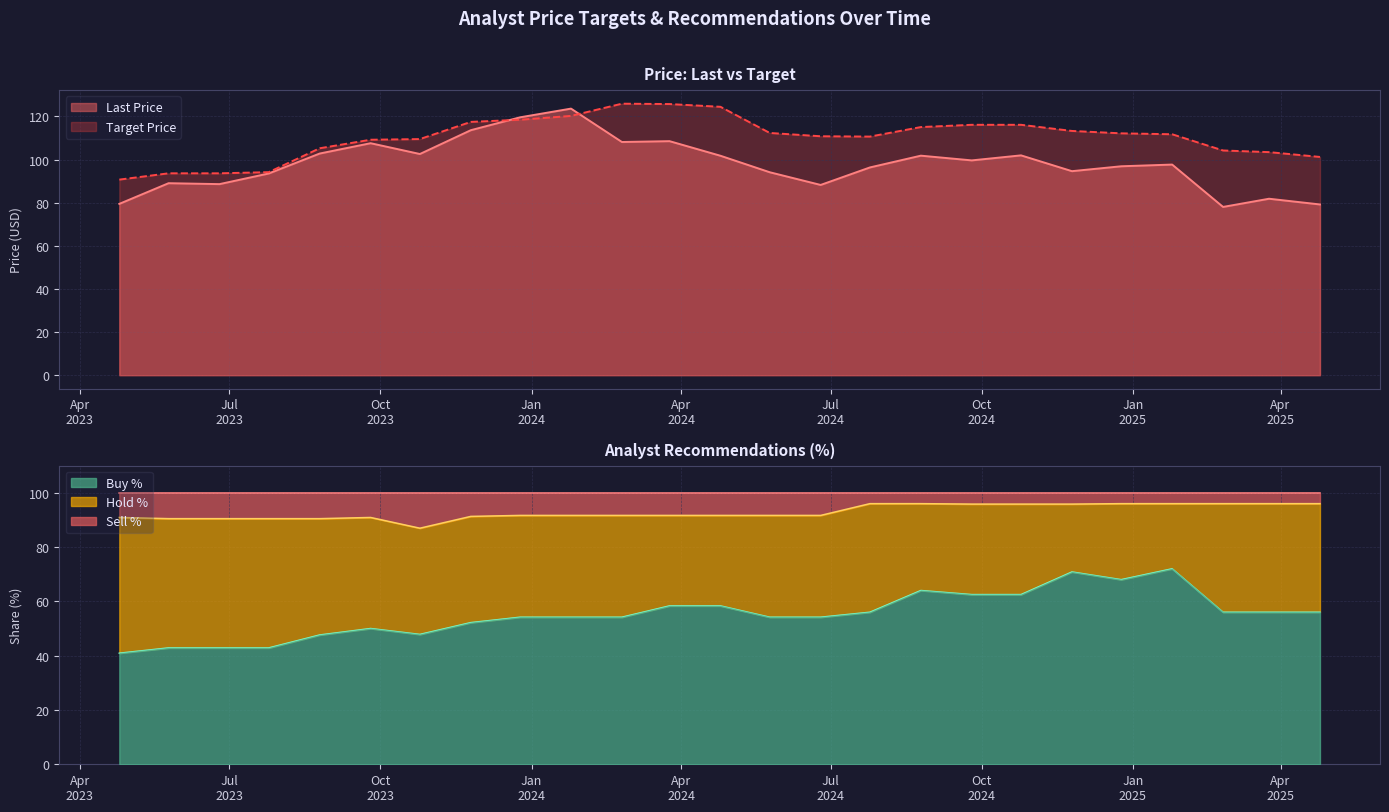

Which series has the widest spread of values?

Last Price